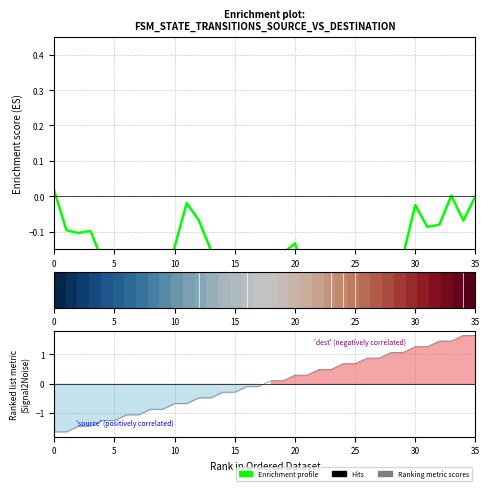

What is the spread (max minus min) of values at 26?

1.2